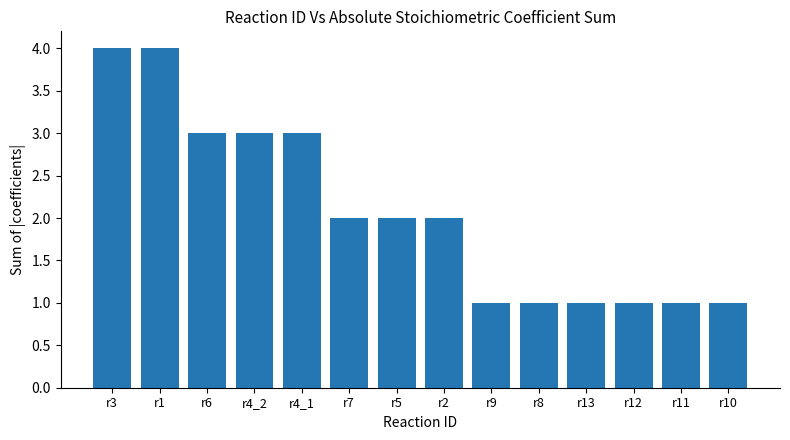

What is the ratio of the value at r6 to the value at r3?

0.8